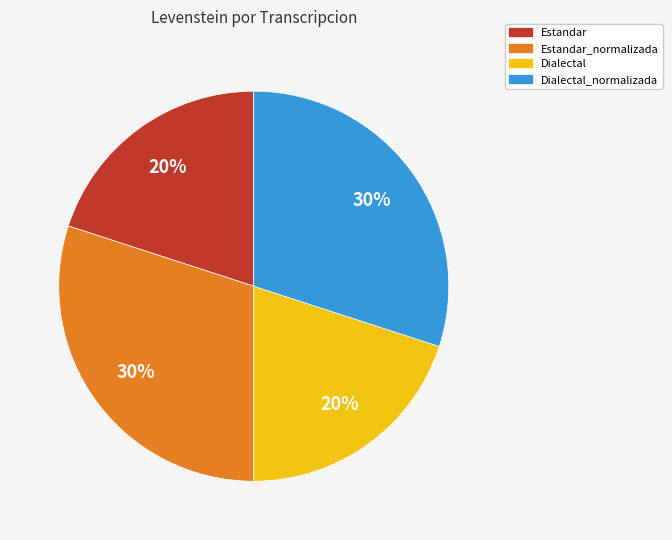

Does any single category account for the majority?

No